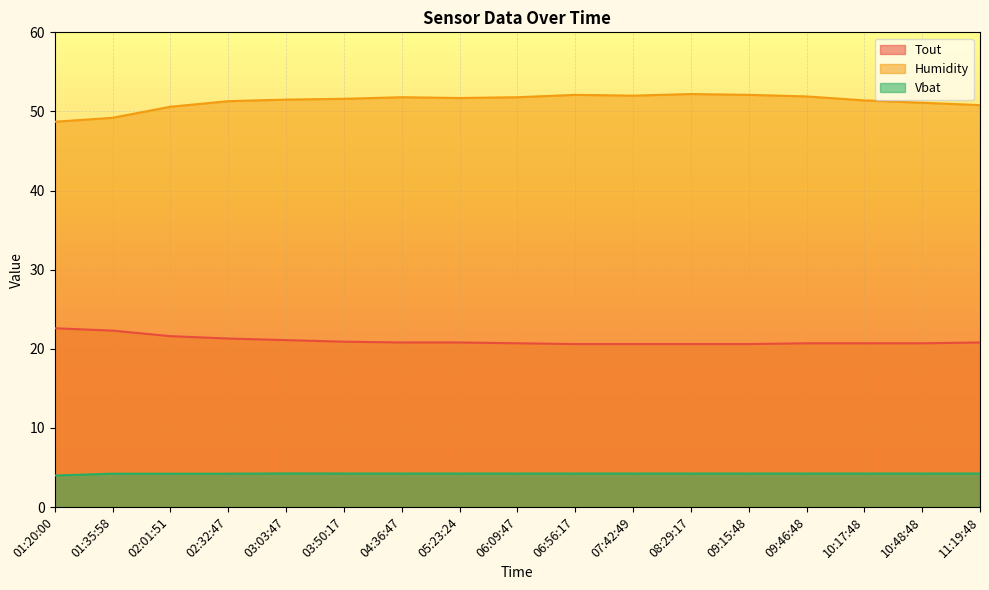

How many data points in Vbat are above 4?

16